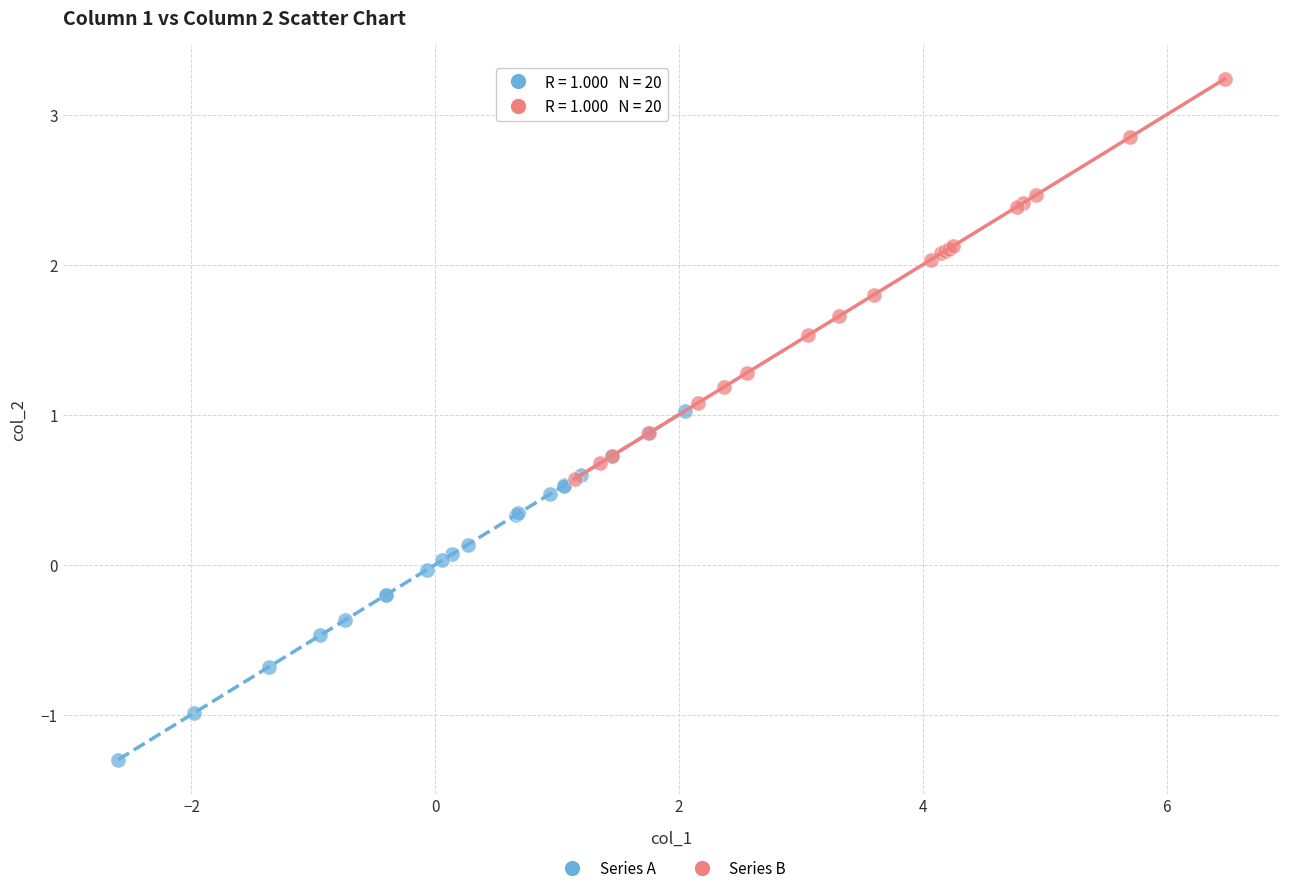

Which series has the widest spread of Y values?

Series B